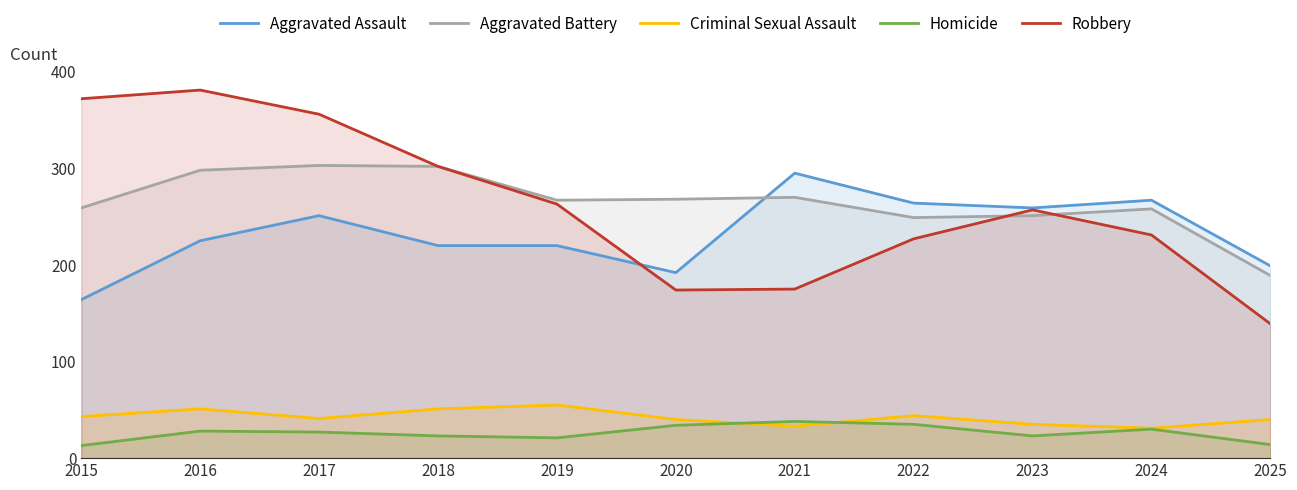

How many lines are shown in the chart?

5